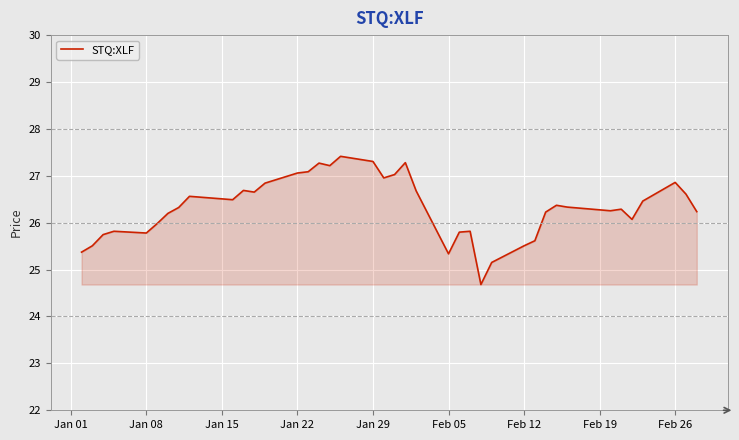

What is the difference between the maximum and minimum values?

2.7